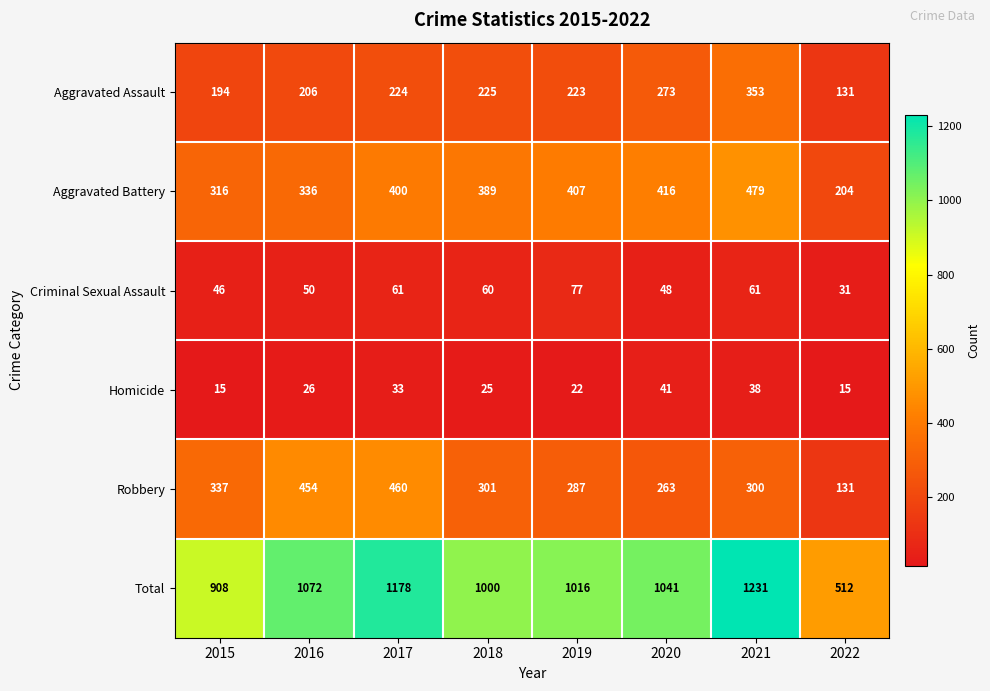

What is the sum of all Total values?

7958